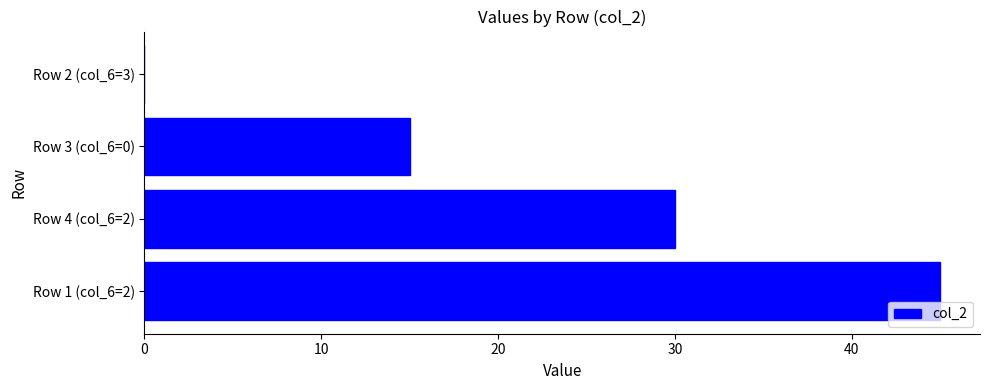

How many categories are shown in the chart?

4